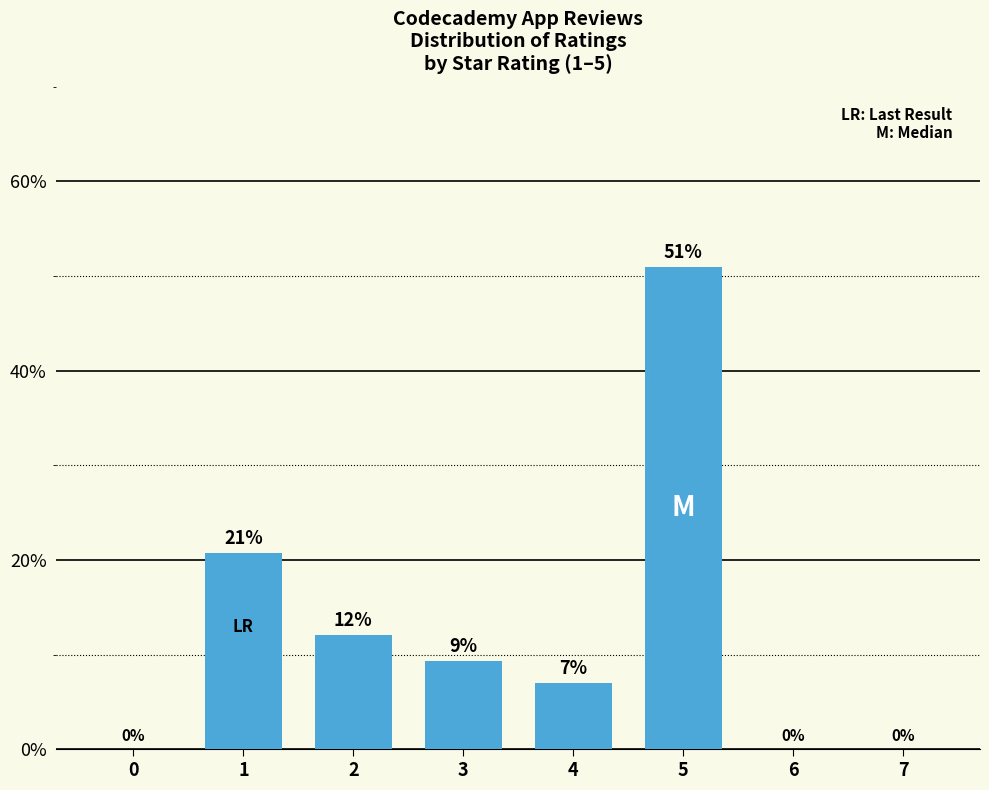

Is it true that the value at 0 is -17.1?

False